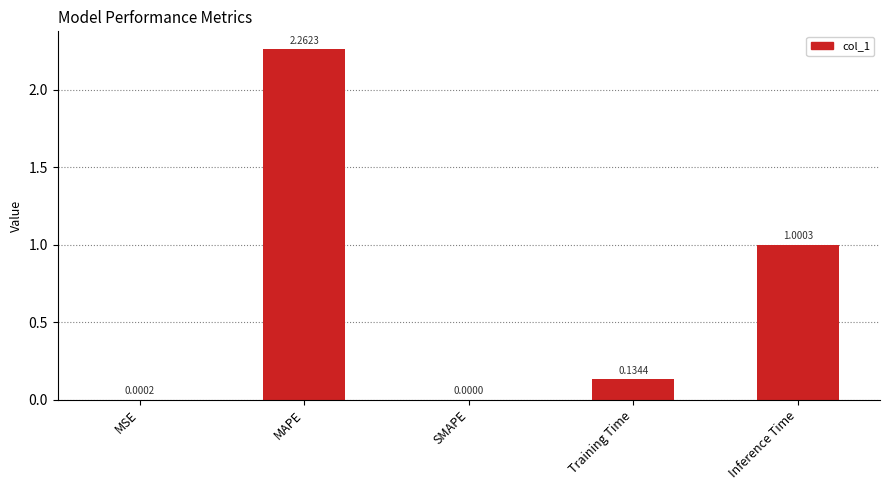

Which has a higher value, Inference Time or SMAPE?

Inference Time